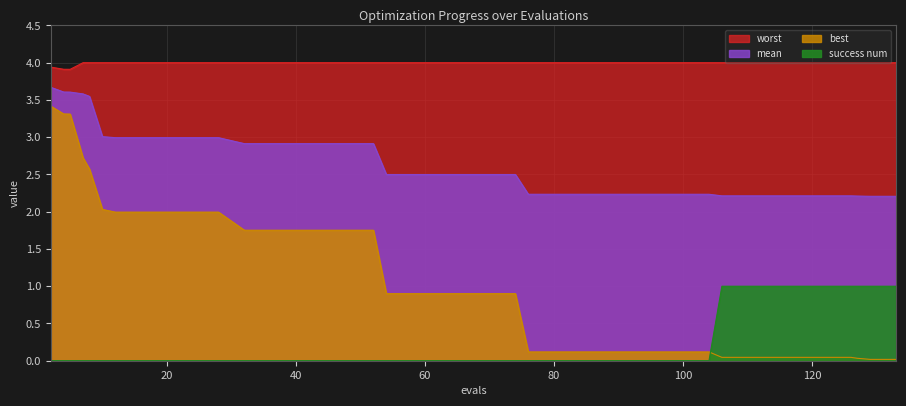

At which category is the sum across all series the highest?

2